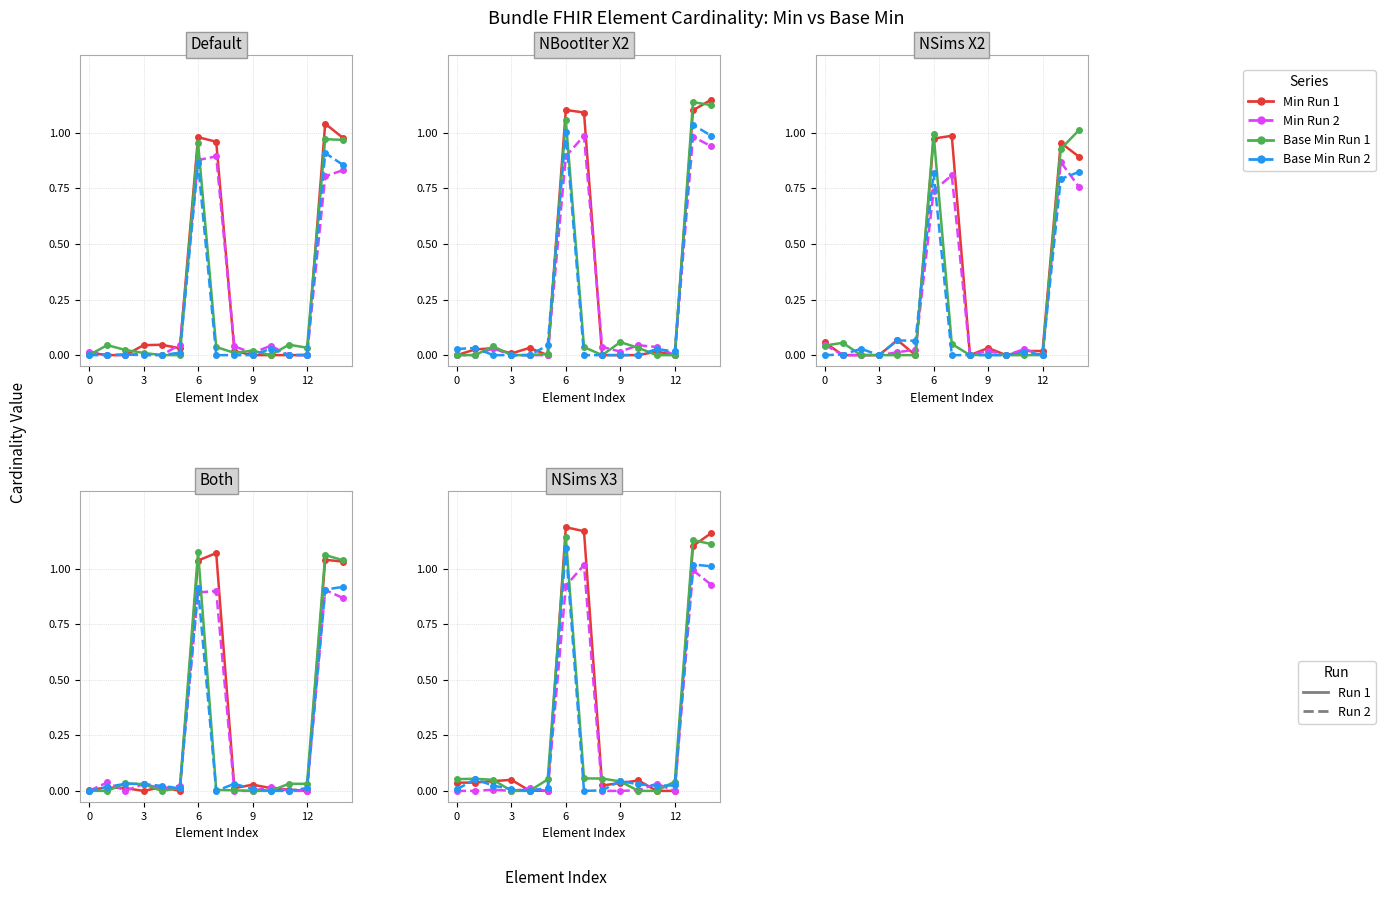

How many lines are shown in the chart?

4